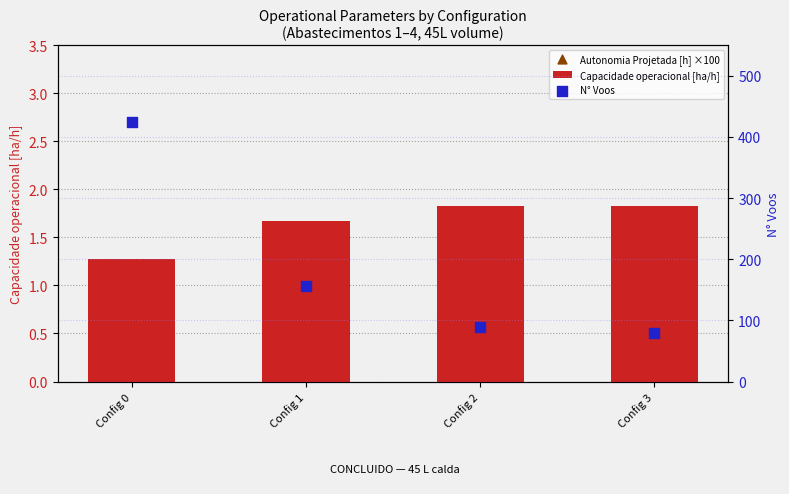

Which series reaches the minimum Y coordinate?

Capacidade operacional [ha/h]